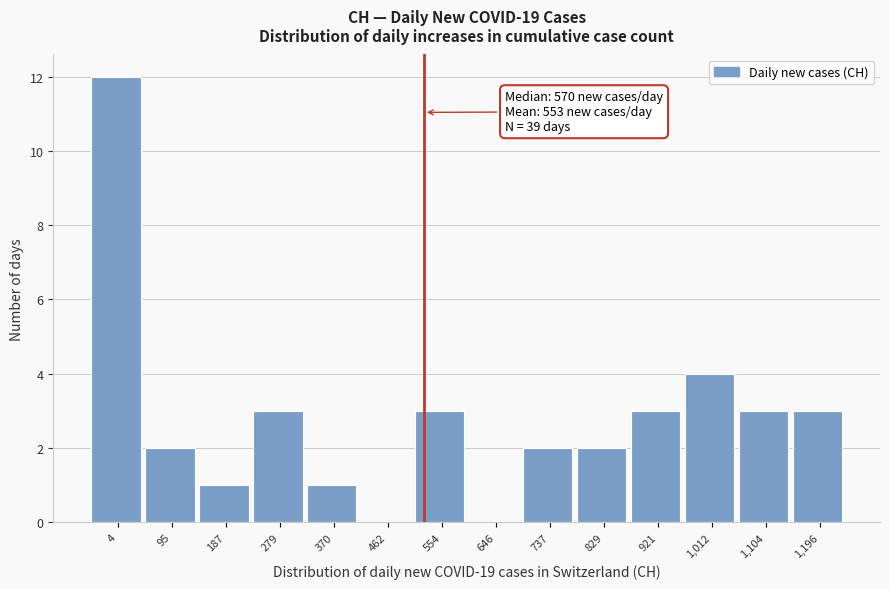

Reading left to right, transcribe all the data shown in this chart.

4=12	95=2	187=1	279=3	370=1	462=0	554=3	646=0	737=2	829=2	921=3	1,012=4	1,104=3	1,196=3